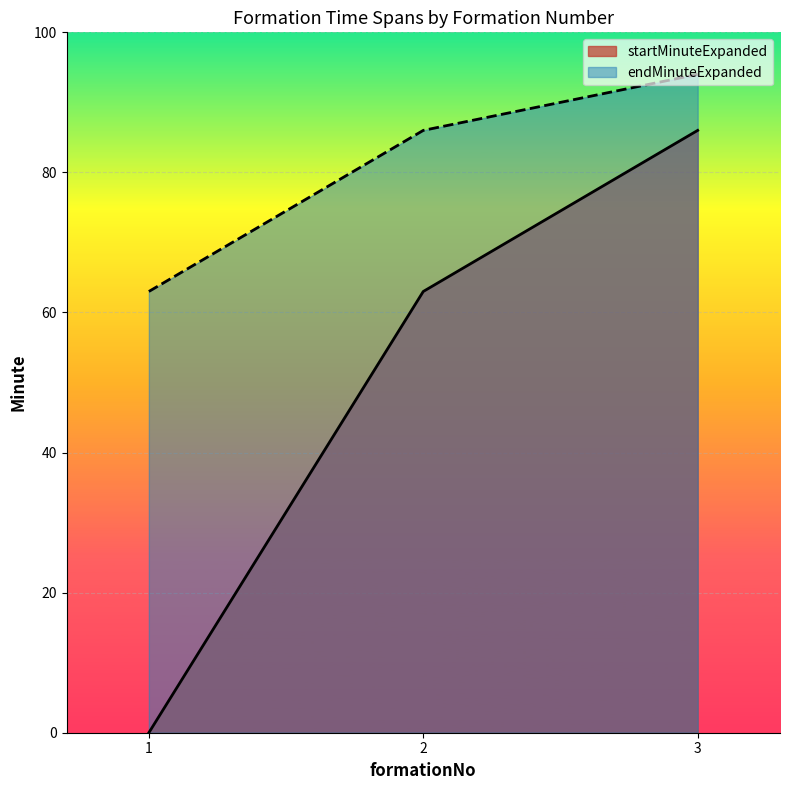

Rank the categories by startMinuteExpanded value from lowest to highest.

1, 2, 3